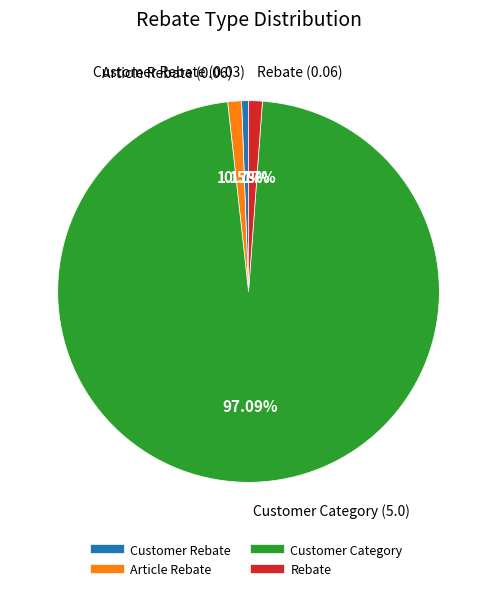

To the nearest percent, what is the difference between the Customer Rebate and Customer Category slice percentages?

97%